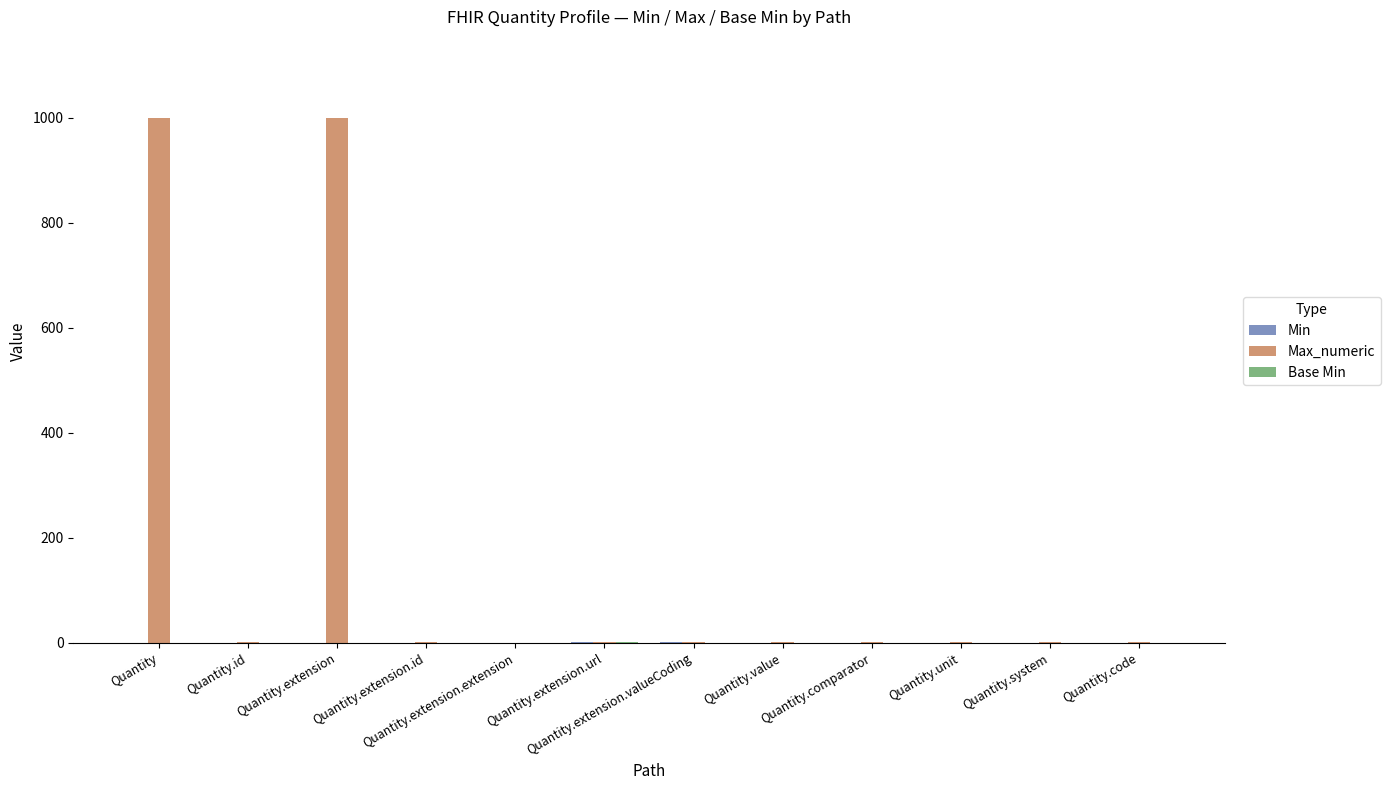

What is the greatest value displayed?

999